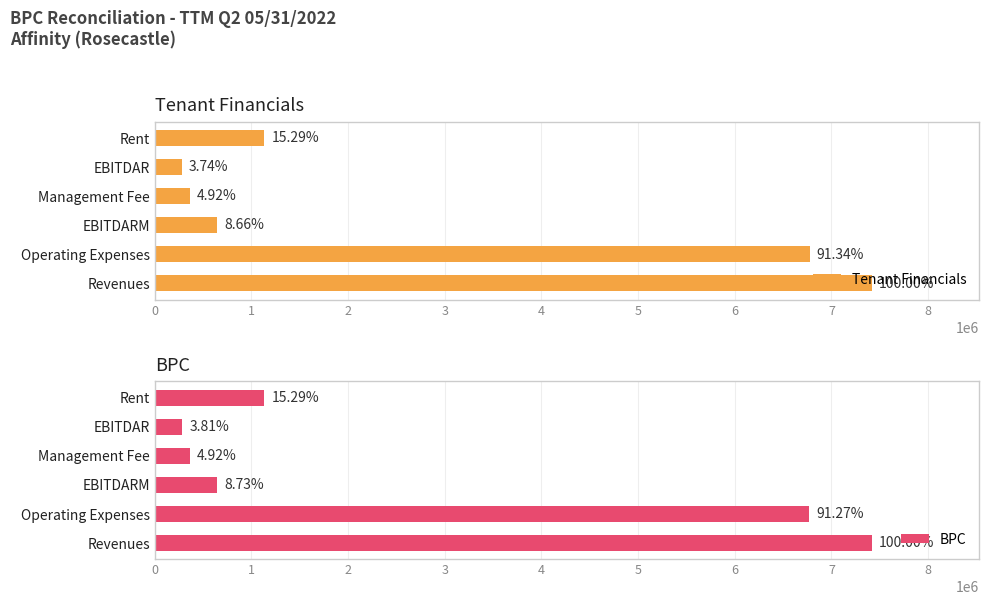

What is the sum of all BPC values?

16611792.8